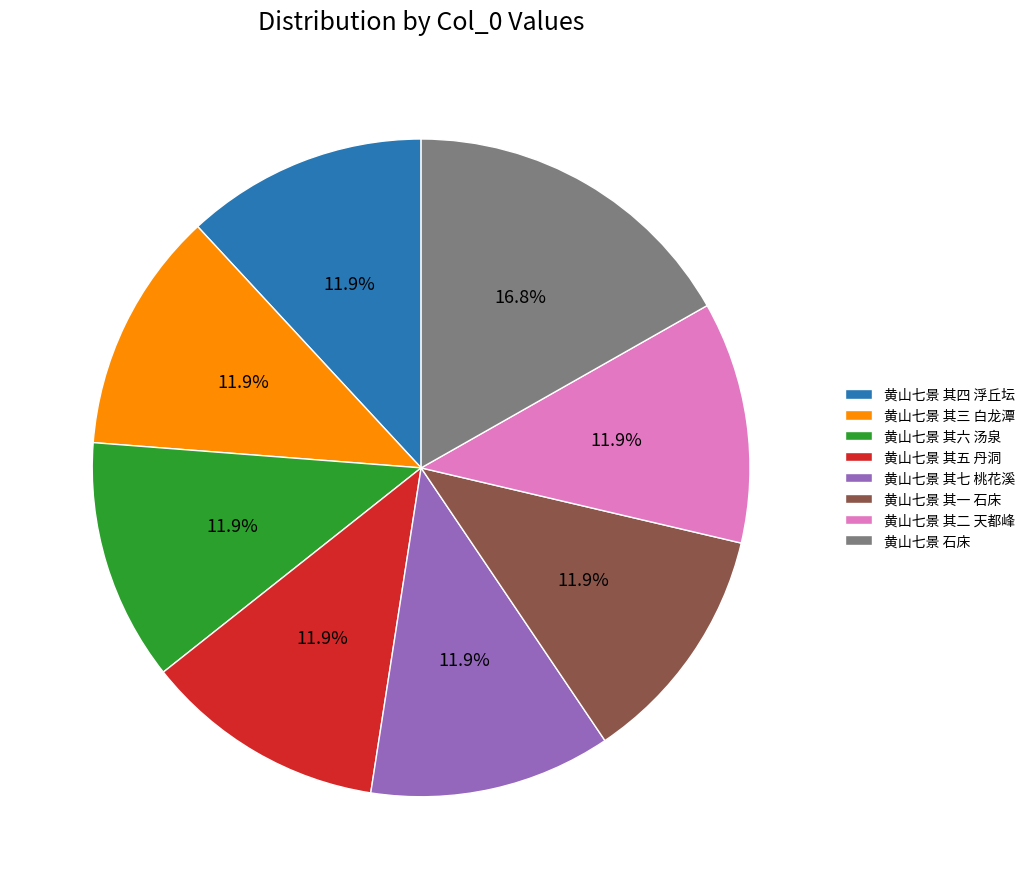

To the nearest percent, what percentage of the pie is 黄山七景 其五 丹洞?

12%